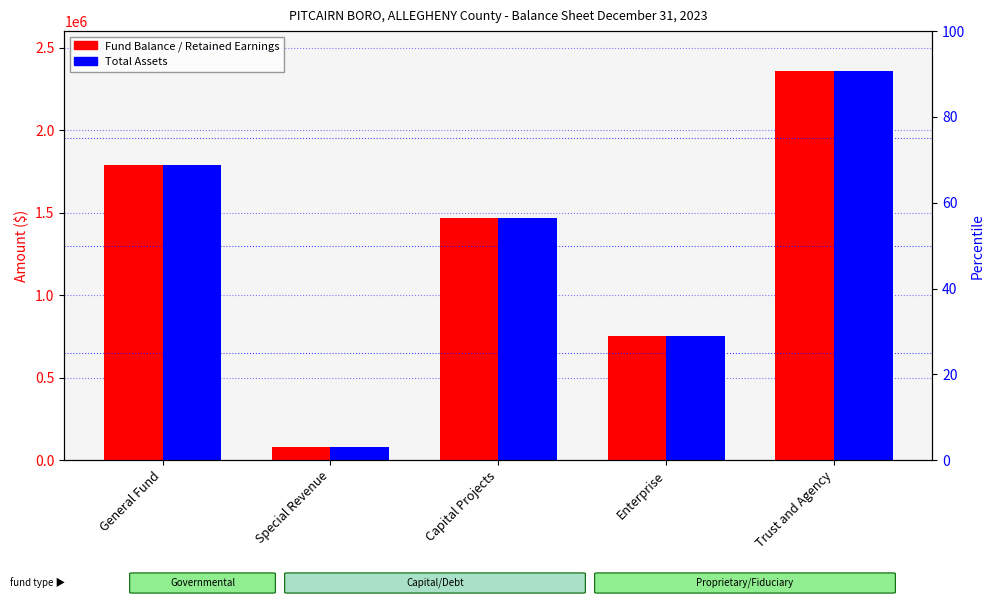

What are all the series names shown in the legend?

Fund Balance / Retained Earnings, Total Assets